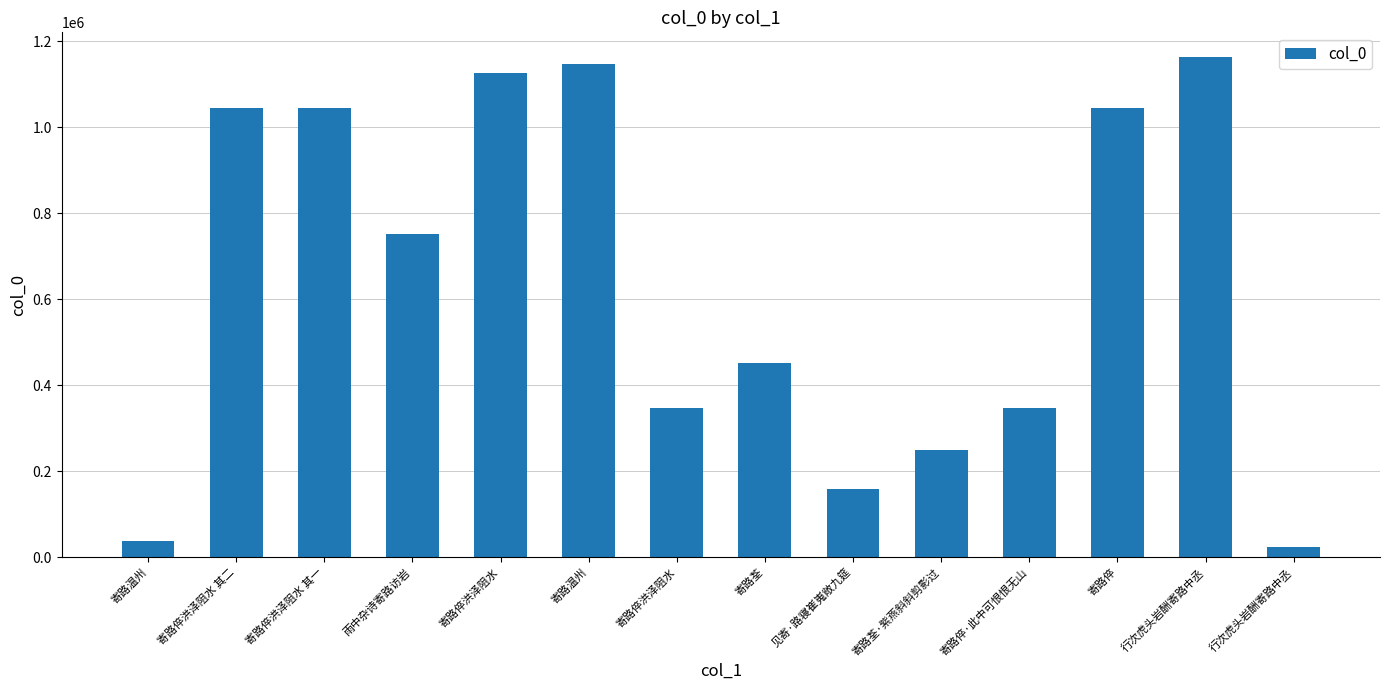

How many series are shown in this chart?

1